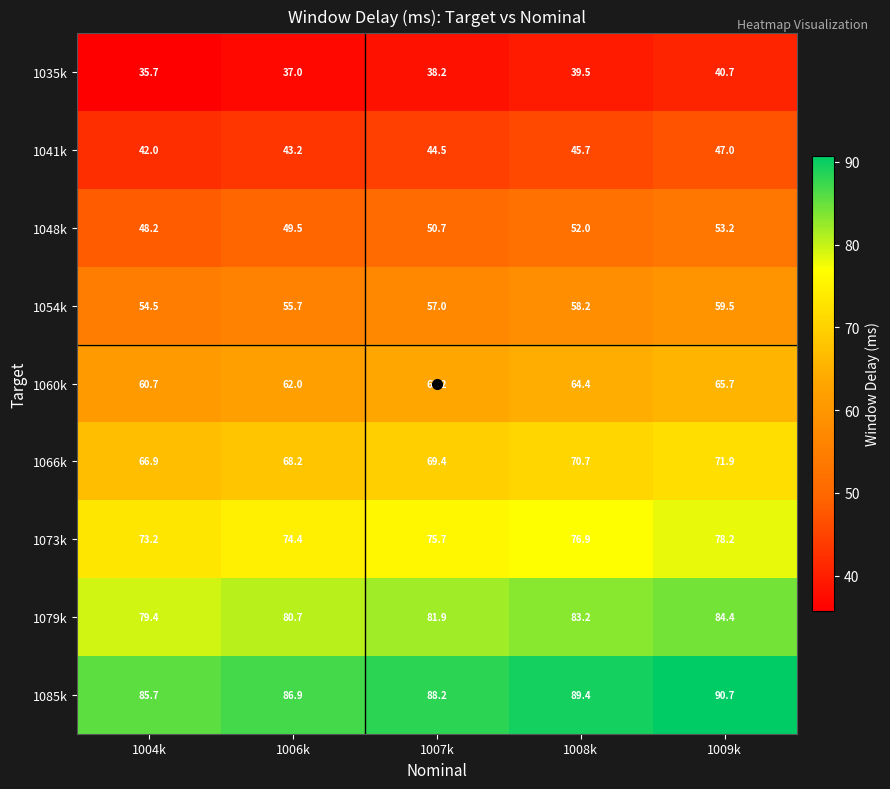

What is the spread (max minus min) of values at 1008k?

49.9